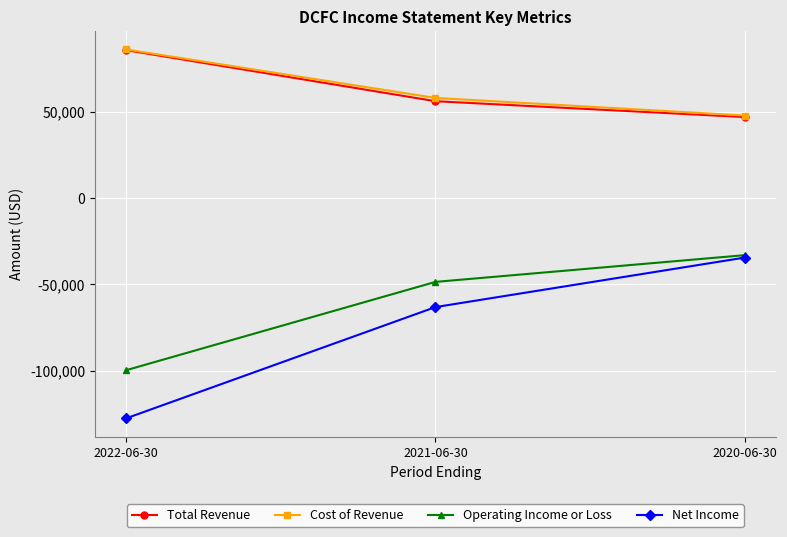

How many Cost of Revenue values are between 47900 and 86200?

3